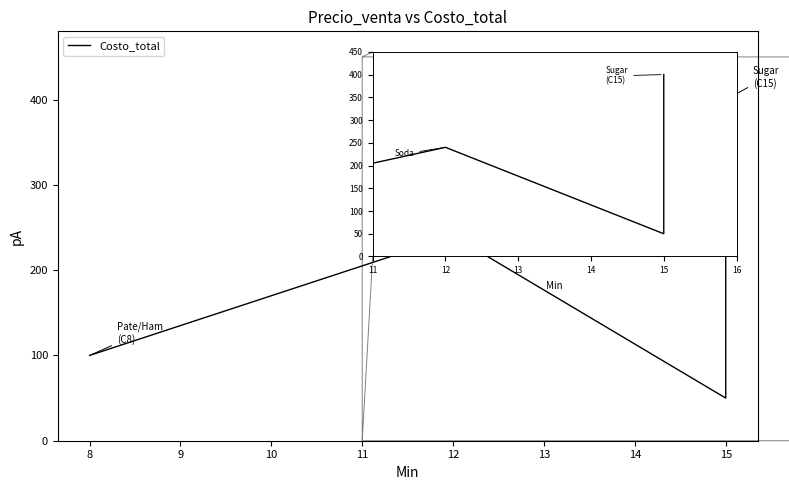

How many values are below 240?

3